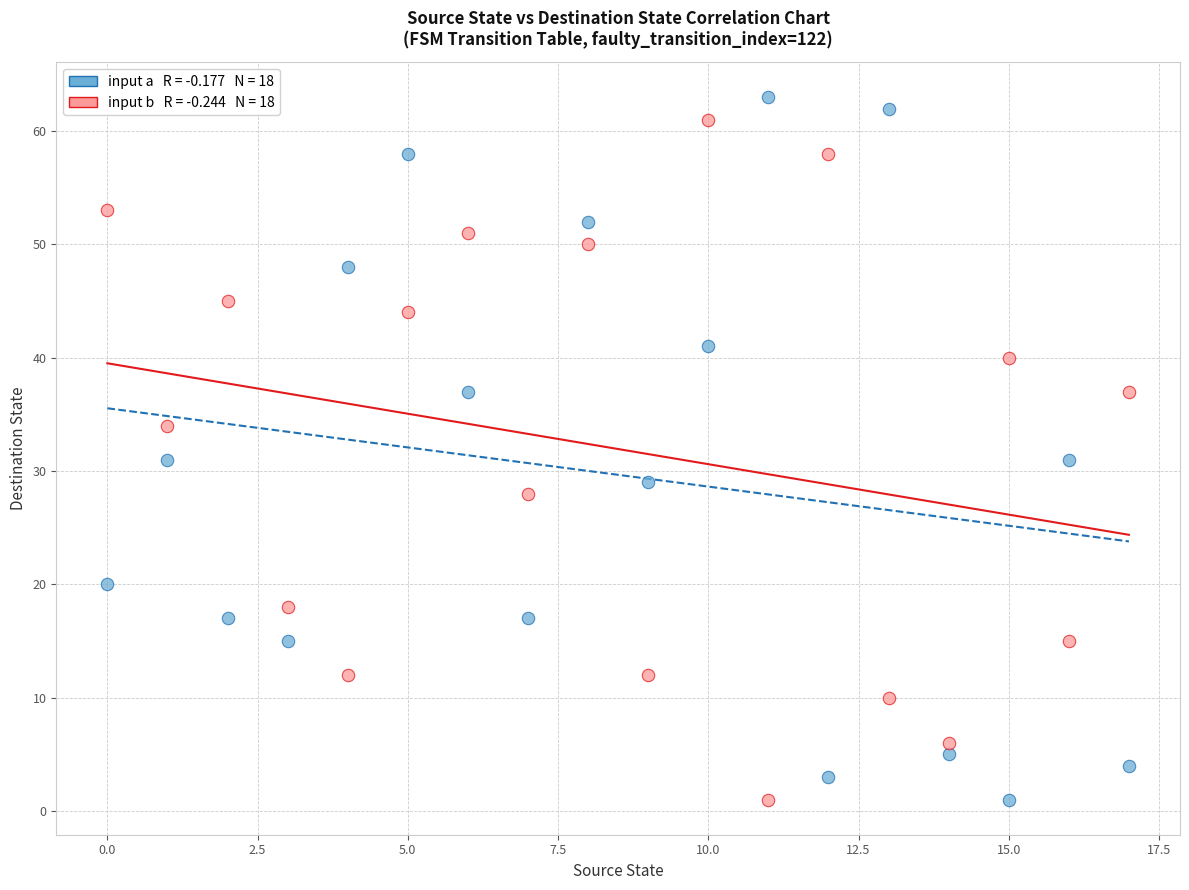

Across all data points, what is the range of Y values (max minus min)?

62